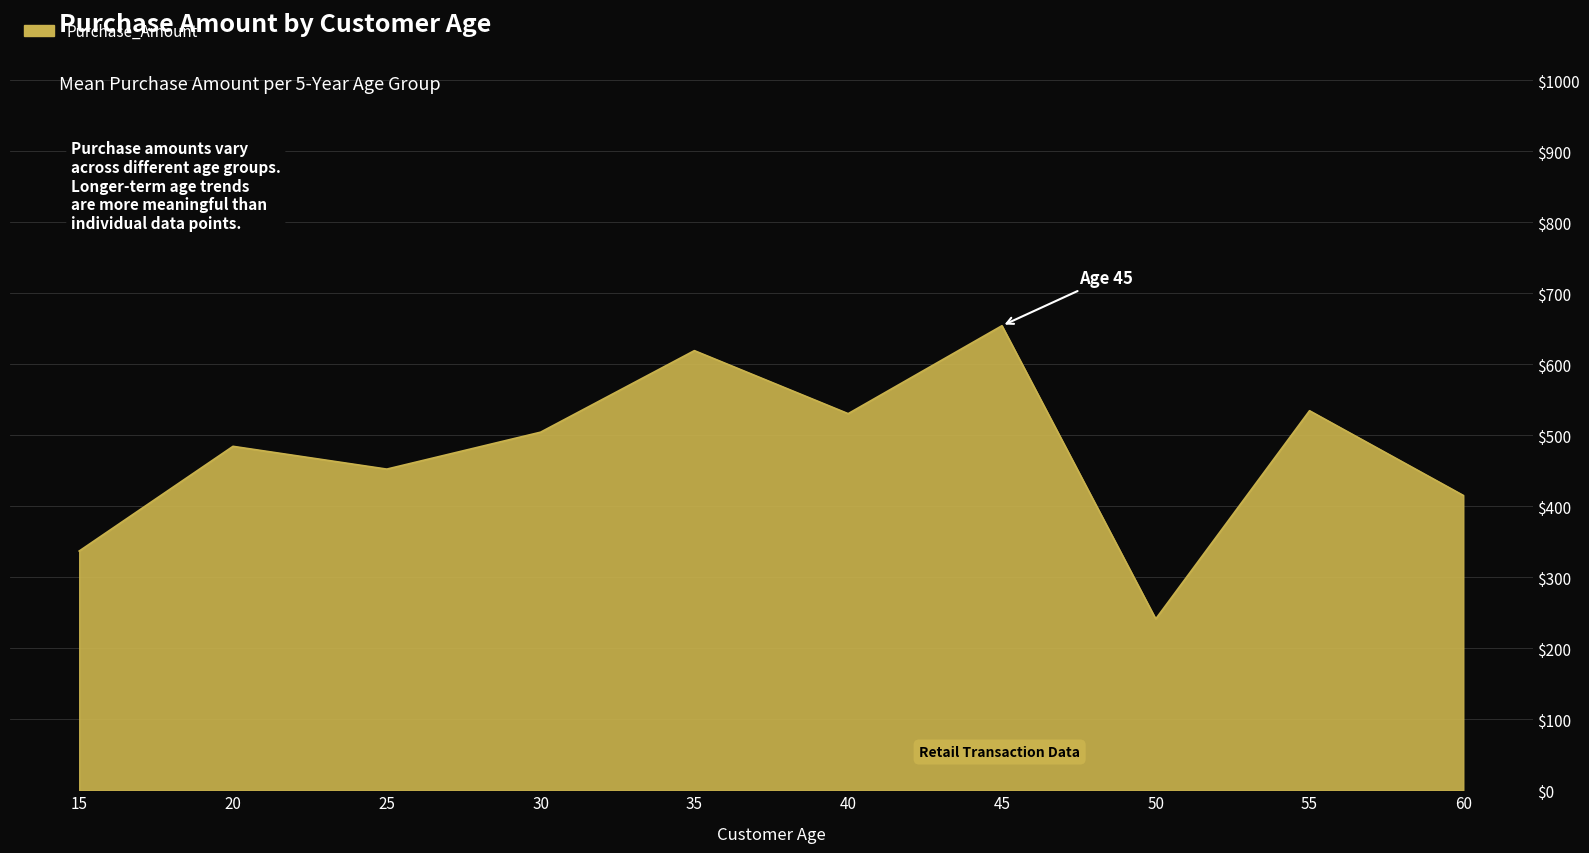

What is the average value?

477.1